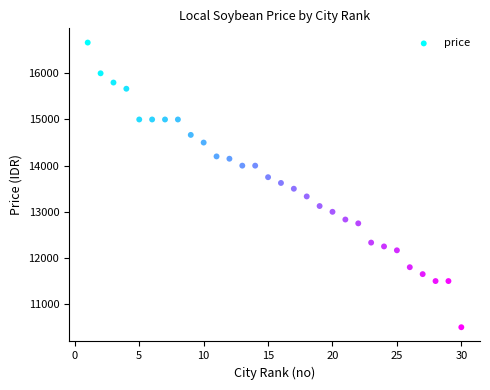

What is the range of X values (max minus min)?

29